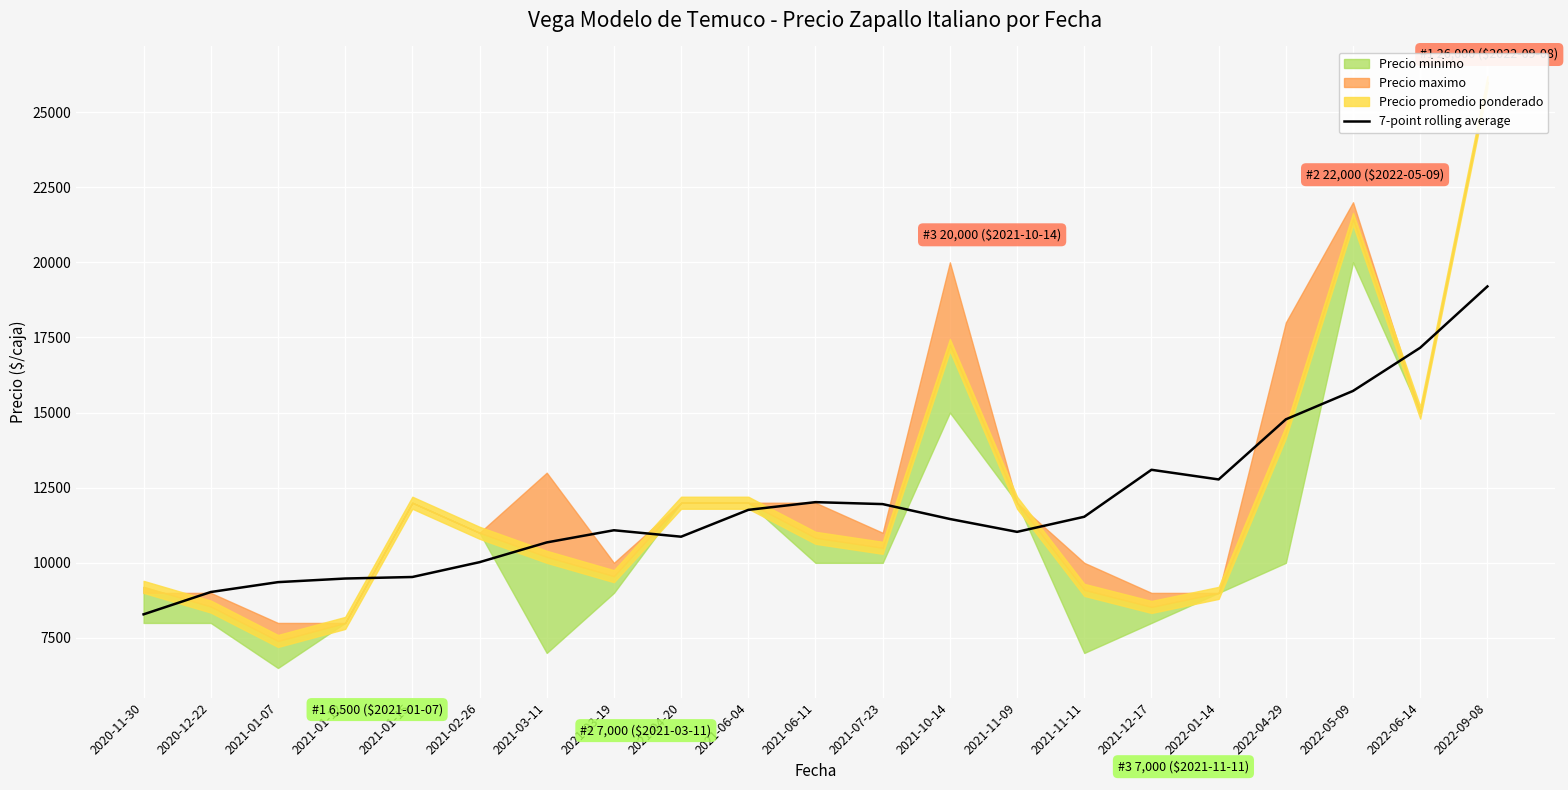

The value at 2021-01-15 is 6651.7. True or false?

False